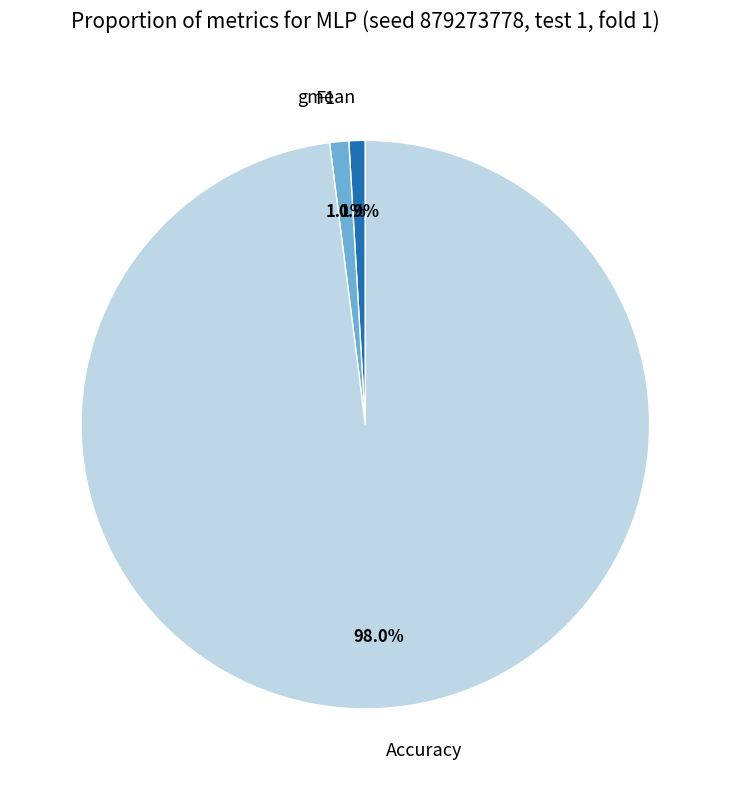

What percentage is the gmean slice, to the nearest percent?

1%